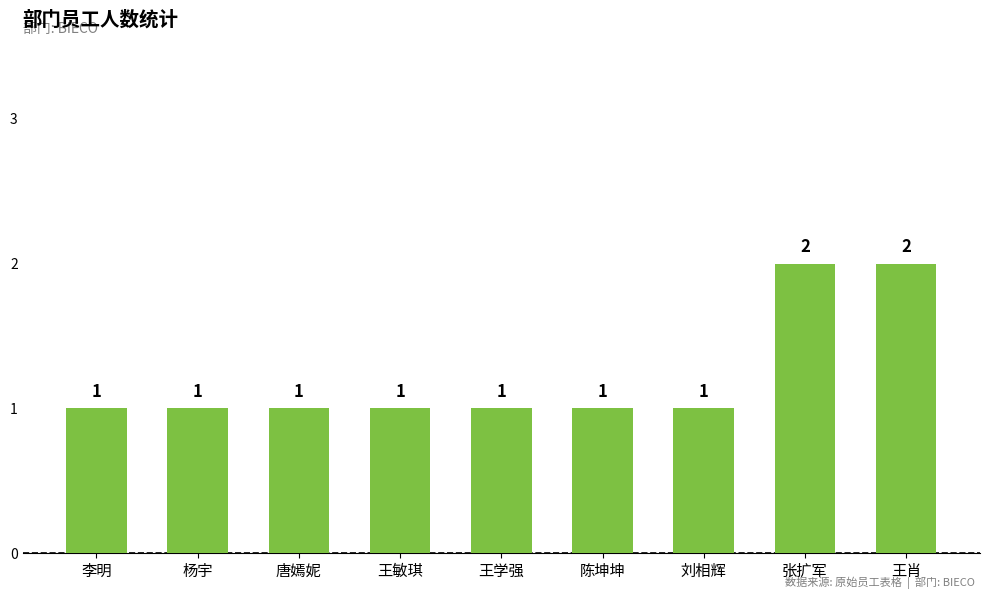

Reading left to right, transcribe all the data shown in this chart.

1	1	1	1	1	1	1	2	2